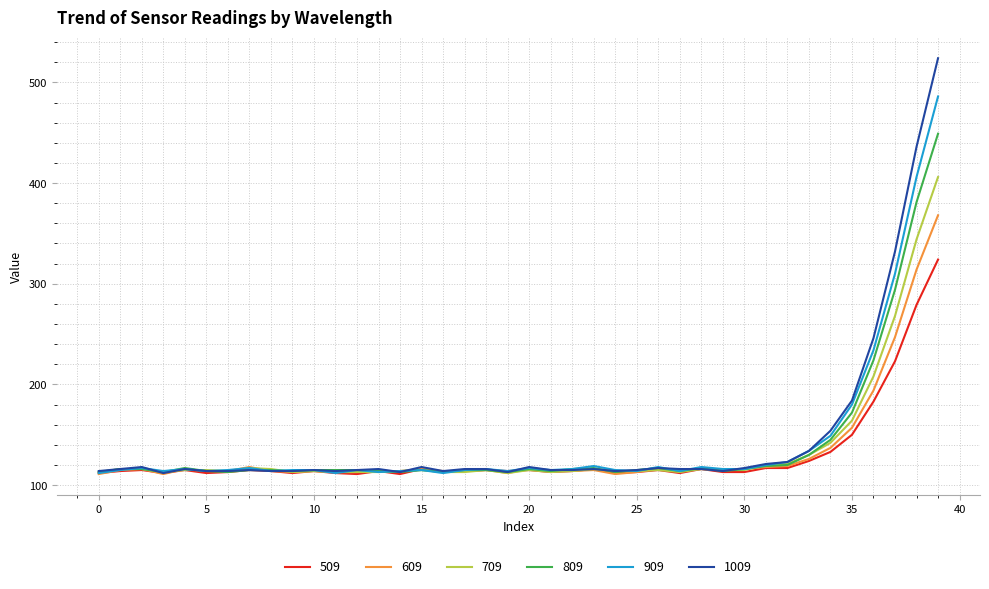

List the series in order of their peak value, lowest first.

509, 609, 709, 809, 909, 1009